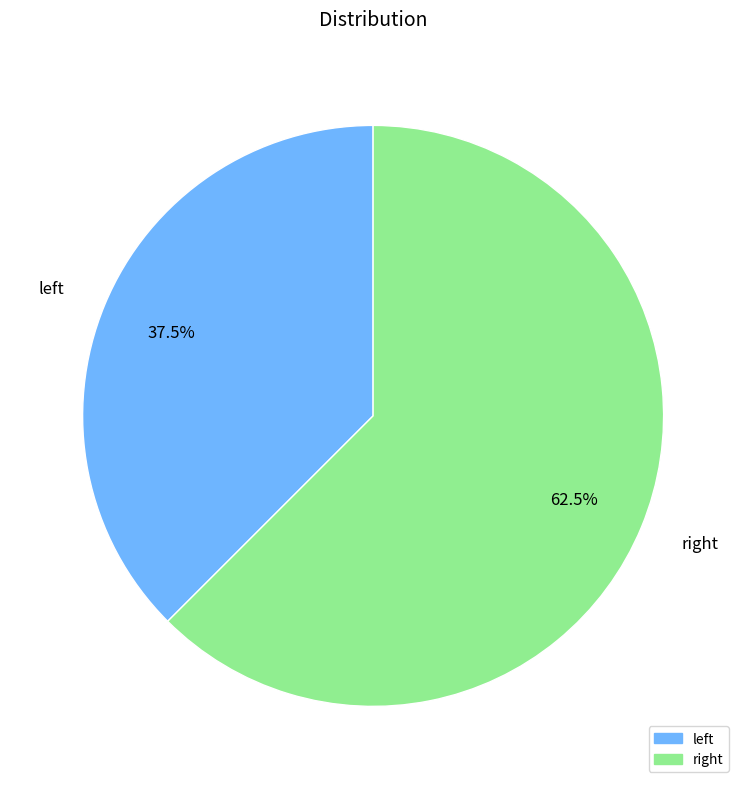

Rank the categories by value from lowest to highest.

left, right